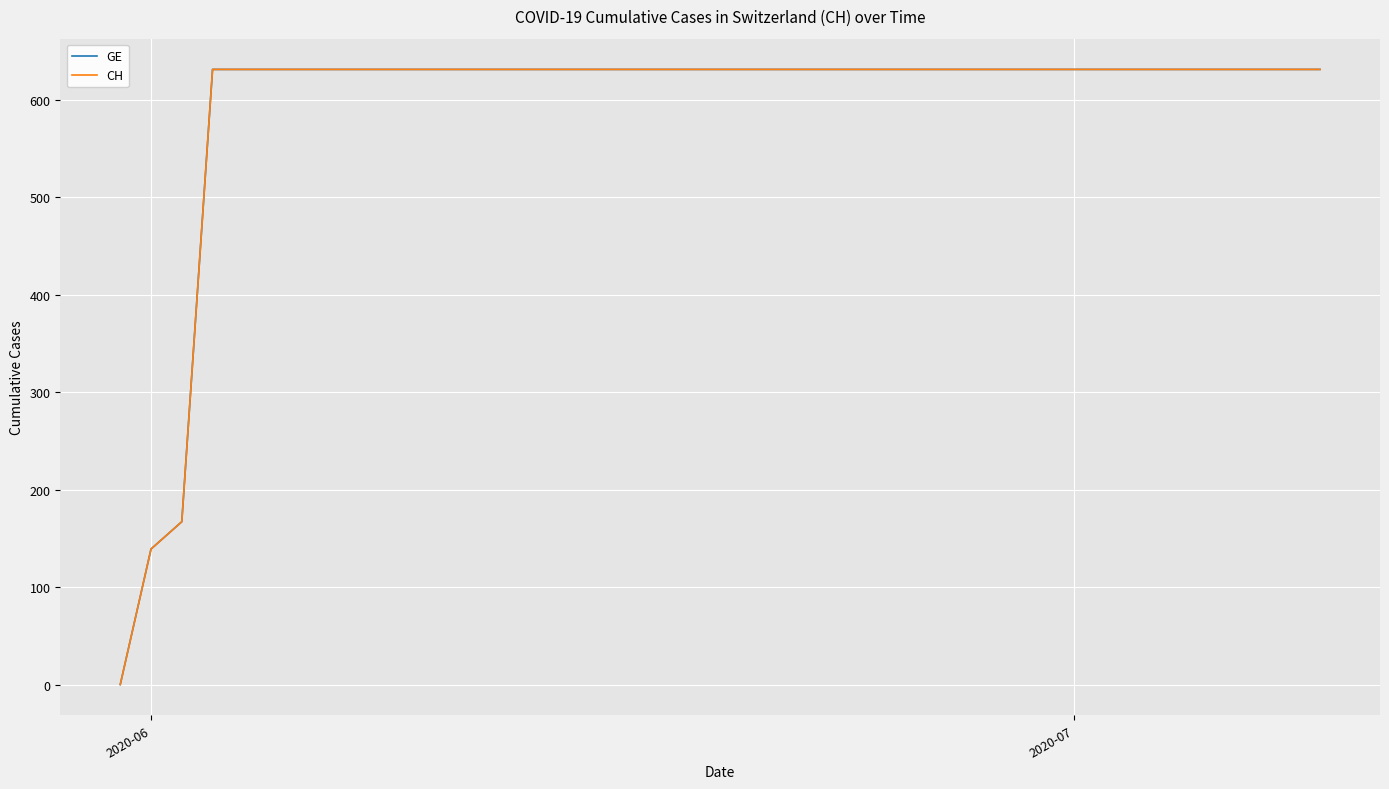

Does the chart have visible grid lines?

Yes